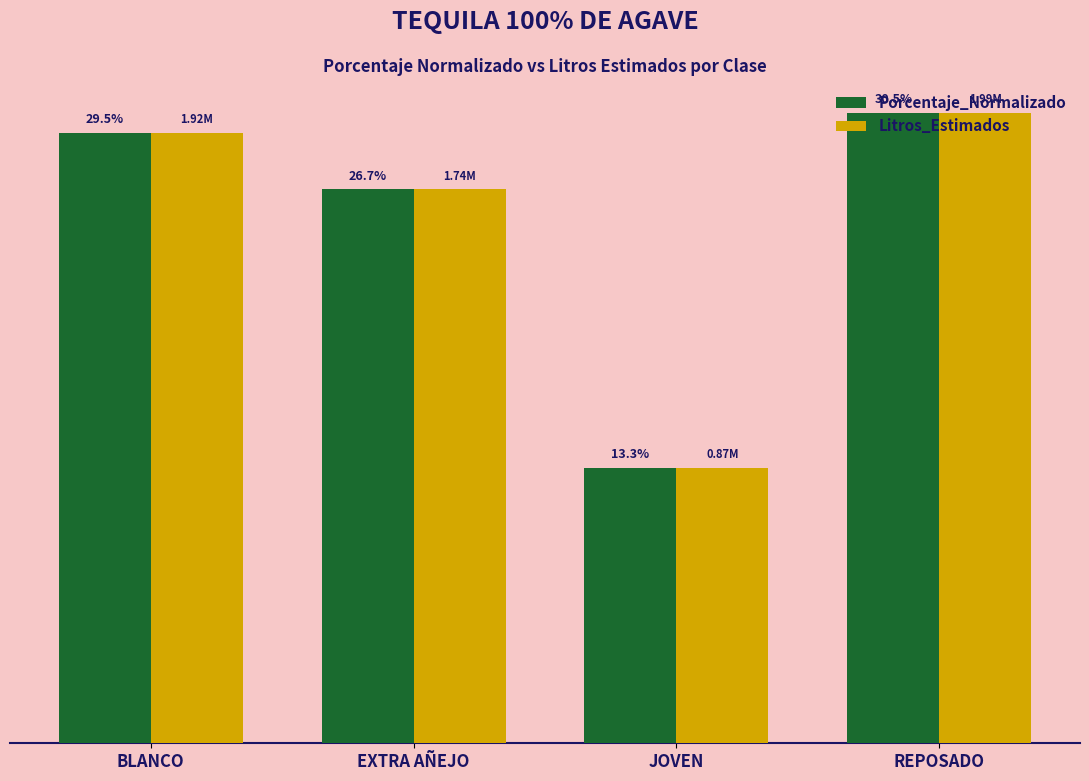

The Porcentaje_Normalizado series shows 0.2 at BLANCO. True or false?

False